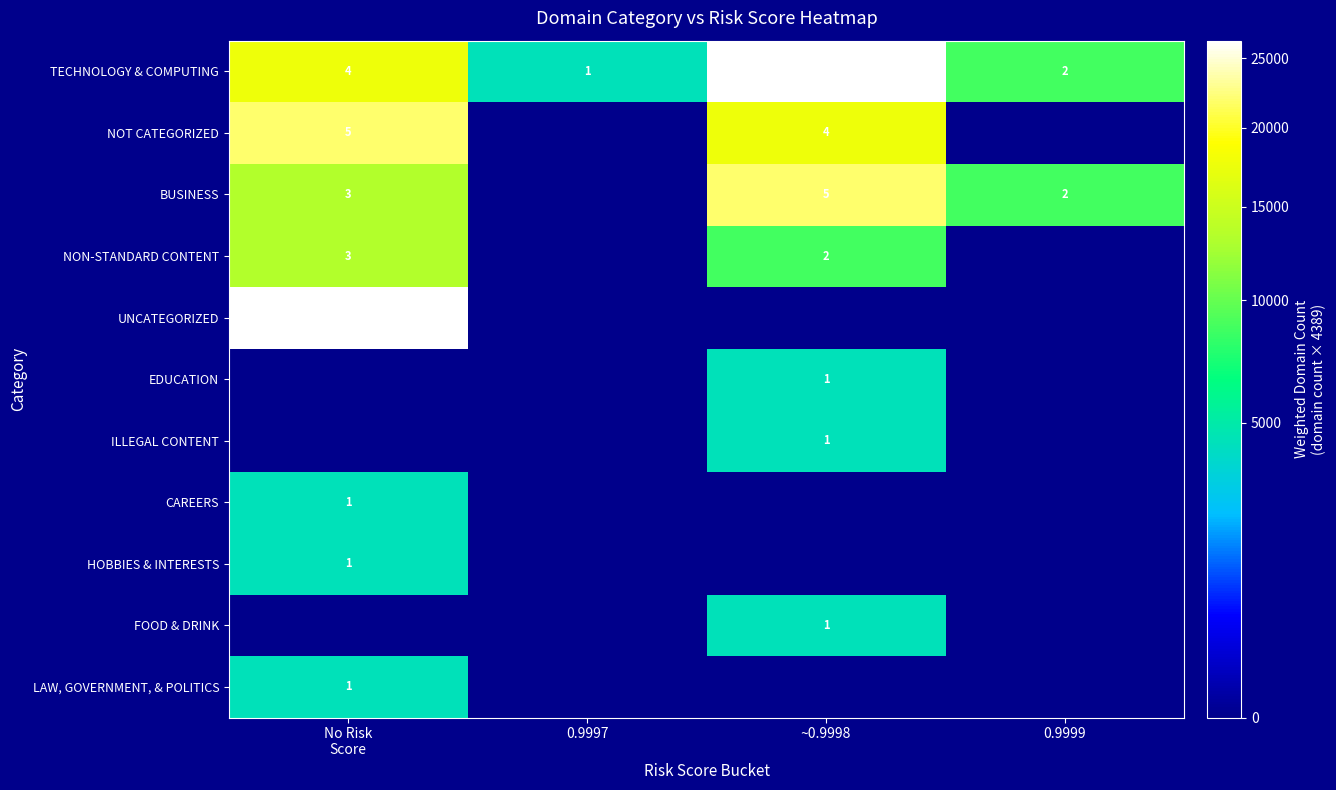

The value of NOT CATEGORIZED at ~0.9998 is 4. True or false?

True